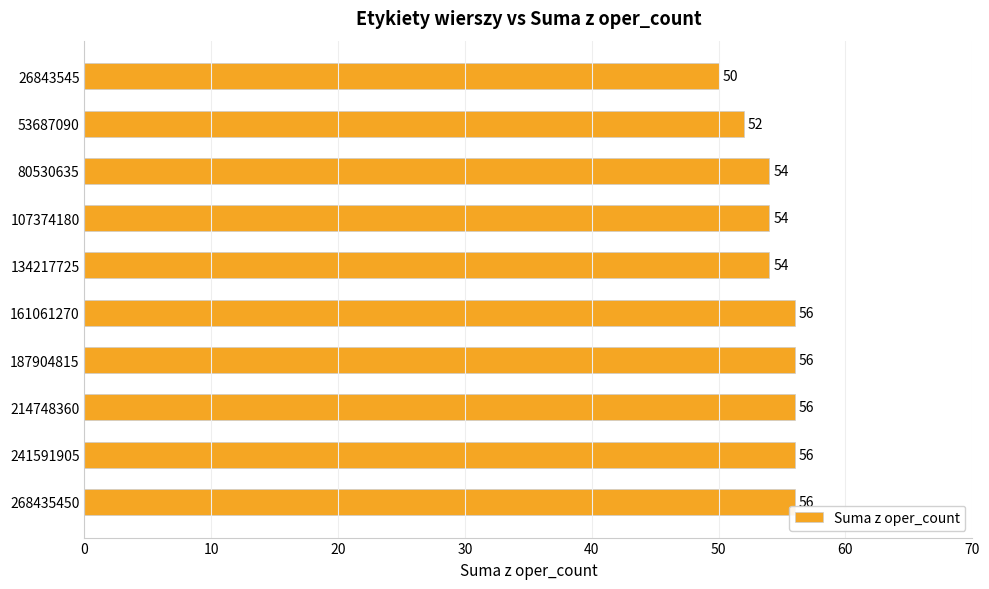

The value at 214748360 is 56. True or false?

True